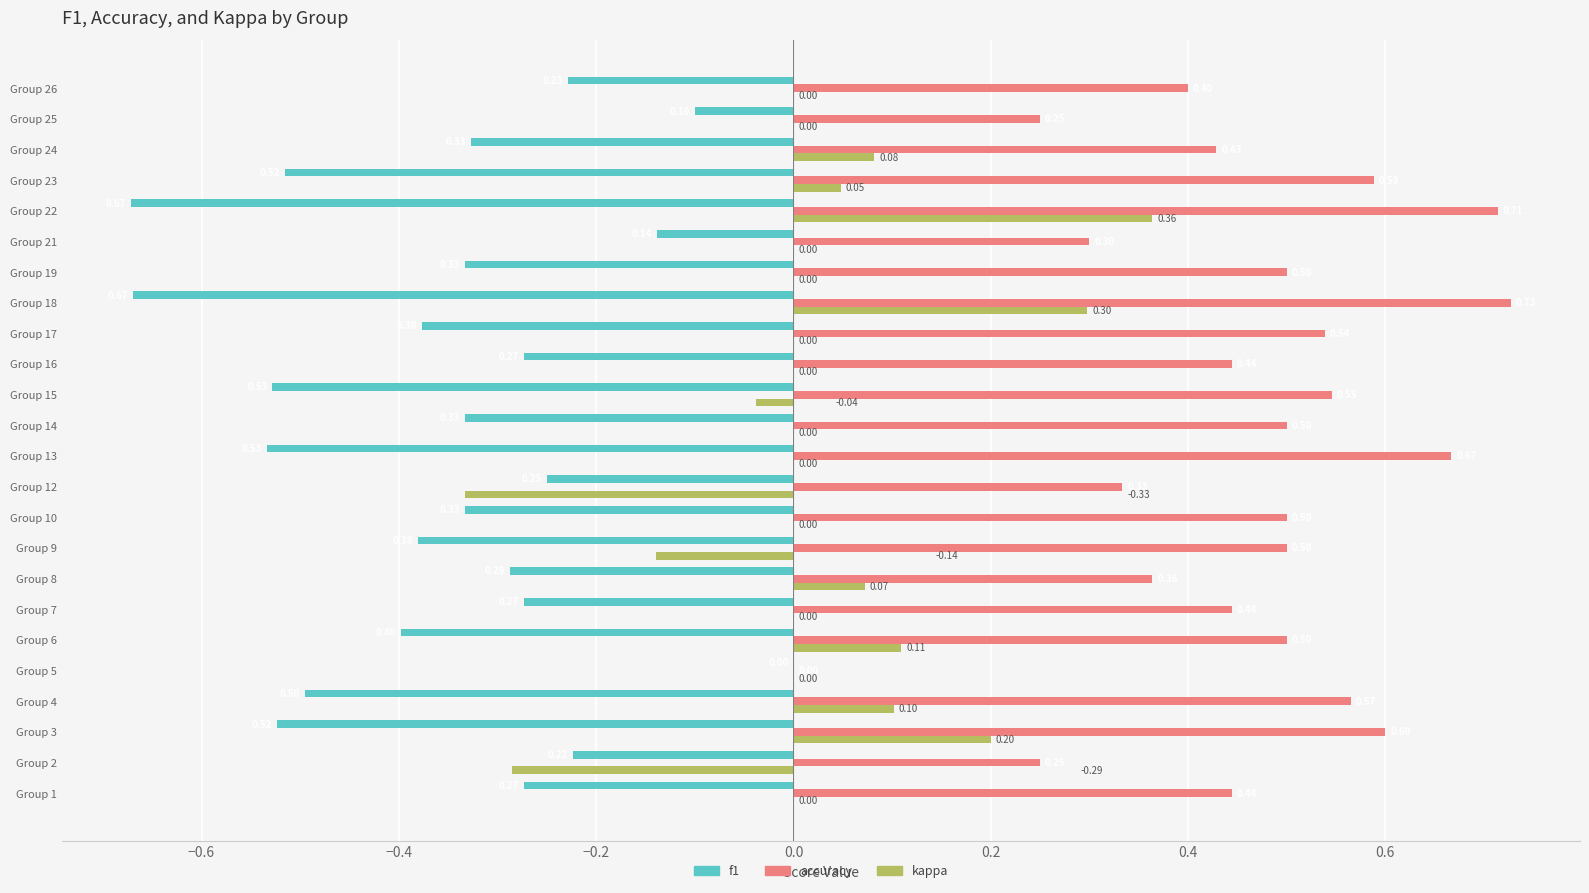

Is the value of kappa at Group 5 greater than the value of f1 at Group 14?

Yes